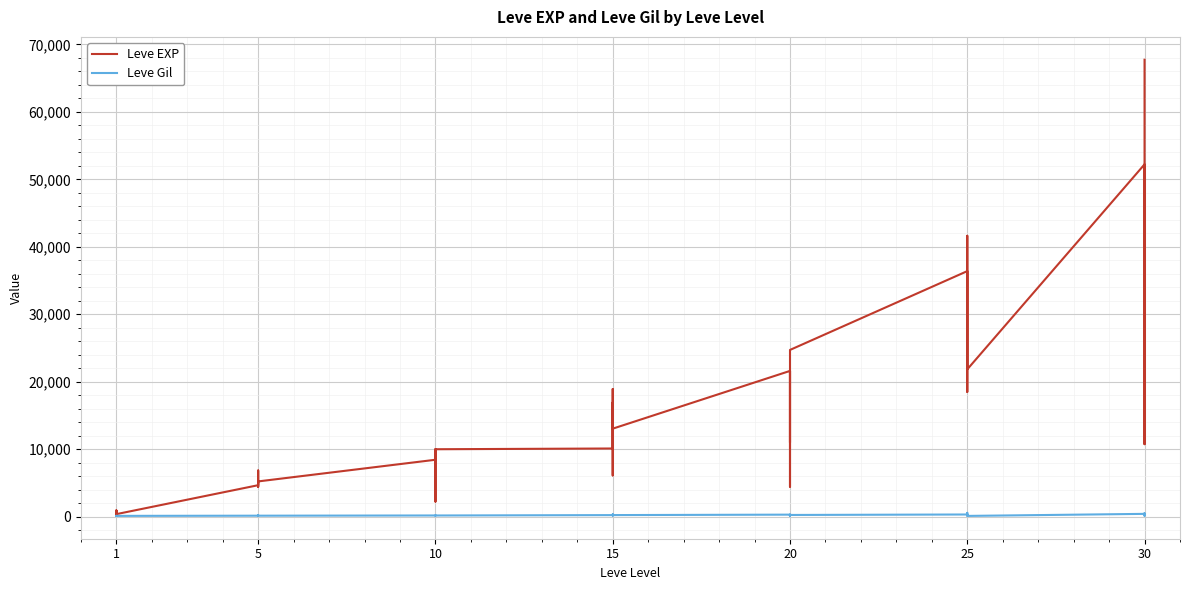

Reading left to right, transcribe all the data shown in this chart.

Leve EXP: 630	900	160	160	900	370	4660	6840	5220	4410	5220	5220	8430	5330	2230	9990	8430	9990	10100	18910	6110	16920	15980	13040	21600	4440	21600	21600	10970	24710	36390	32460	18490	30820	41630	21830	52220	44230	10740	67730
Leve Gil: 112	112	113	113	112	112	140	224	140	140	170	140	172	170	170	170	172	170	226	174	295	230	343	230	295	107	232	295	108	248	317	290	172	336	562	107	410	460	136	438